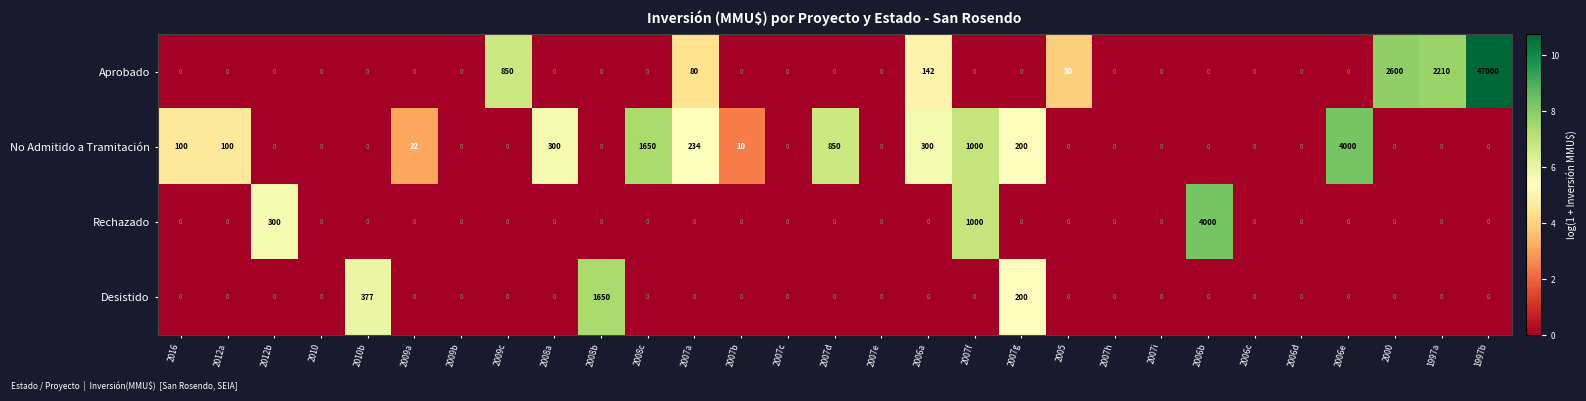

Where is Rechazado nearest to the value 2000?

2007f